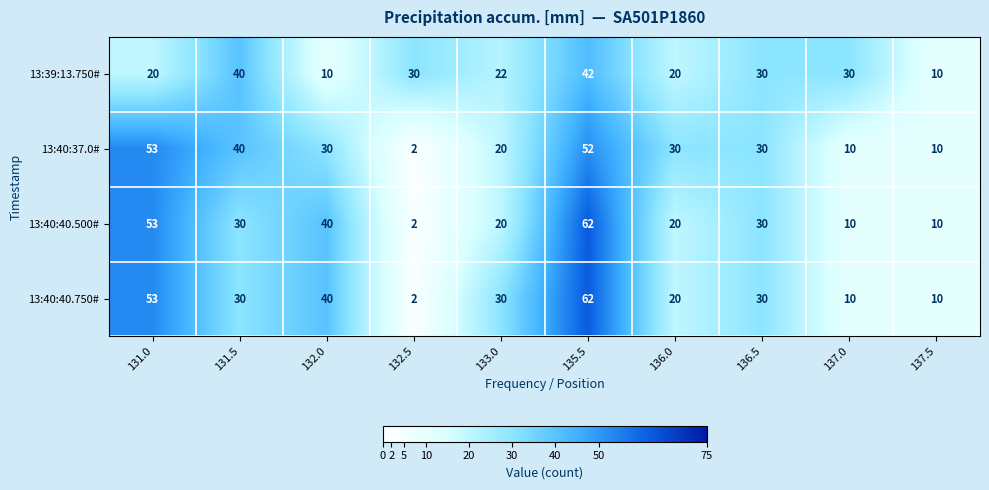

What is the difference between the highest and lowest values at 136.0?

10